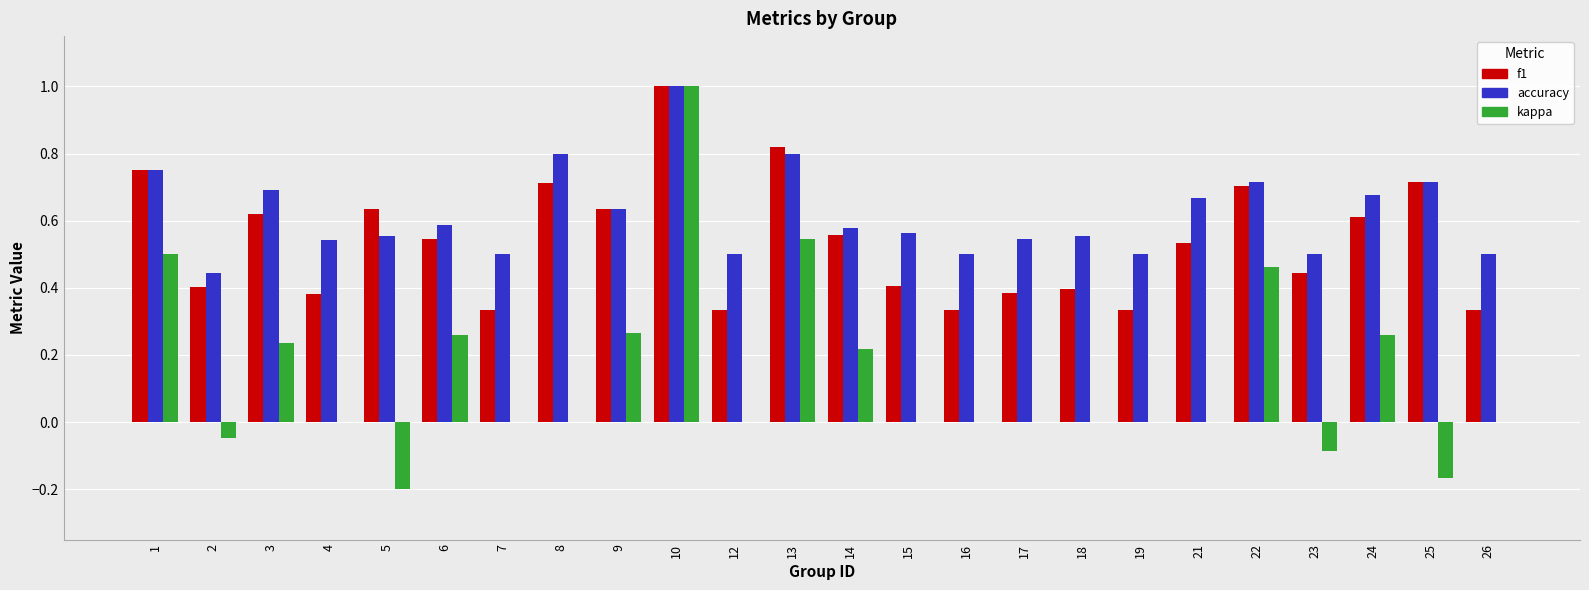

What is the sum of all accuracy values?

14.8